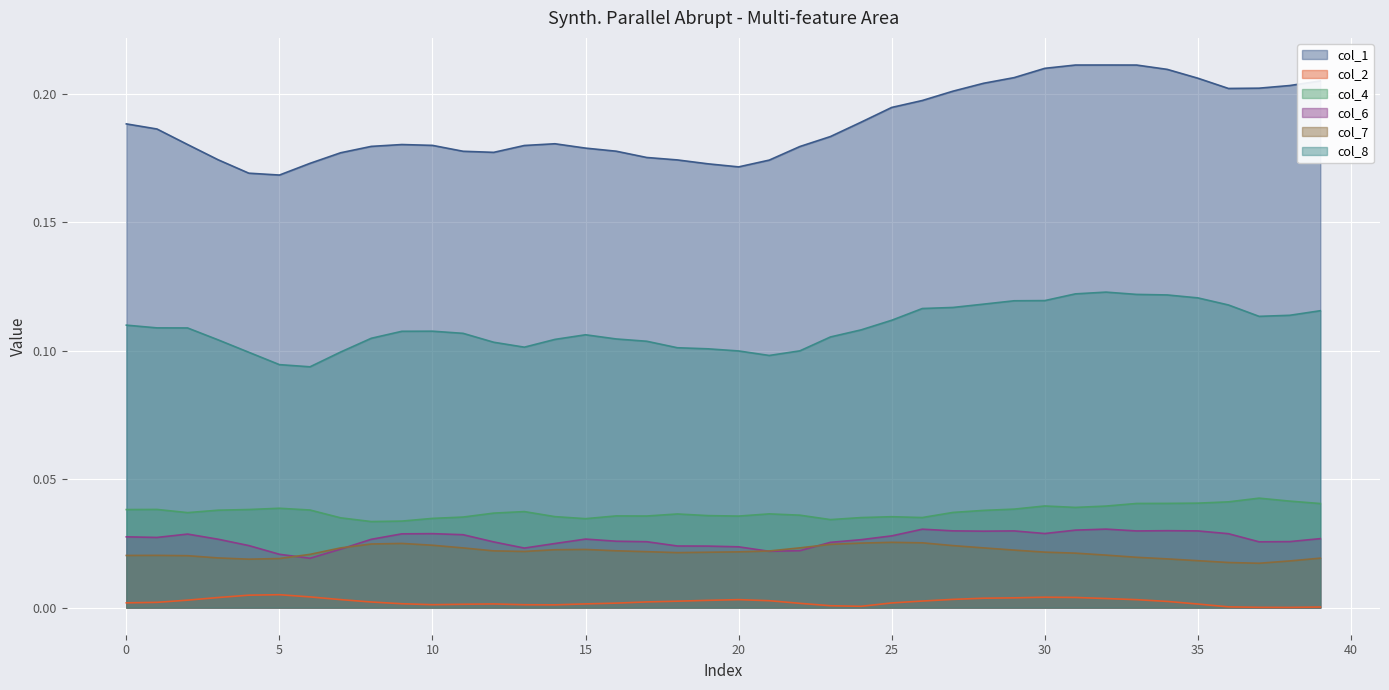

True or false: col_1 has a value of 0.2 at 28.

True